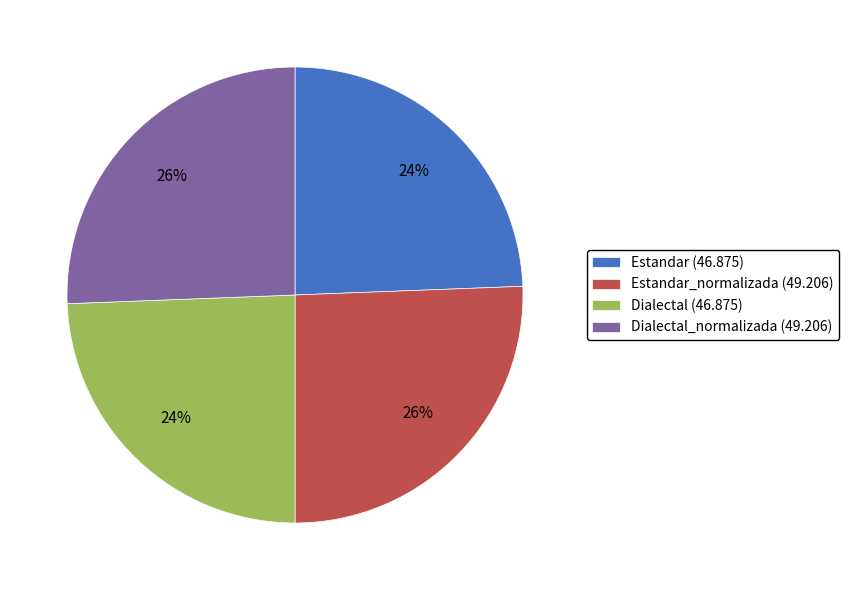

To the nearest percent, what percentage of the pie is Dialectal_normalizada (49.206)?

26%